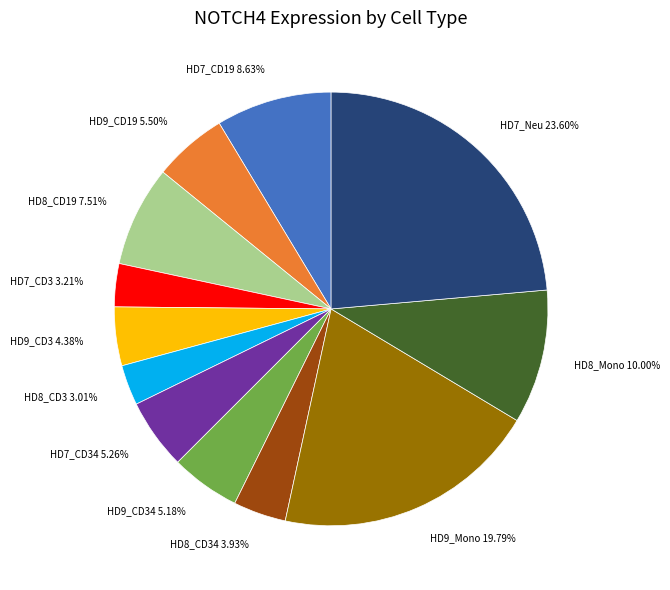

Count the number of slices in the pie.

12